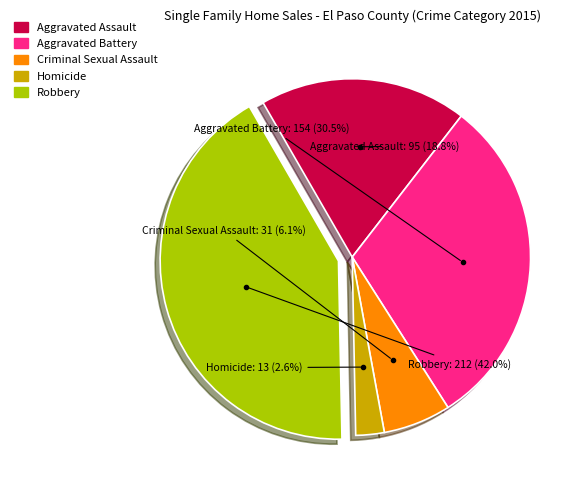

Which has a higher value, Robbery or Aggravated Assault?

Robbery